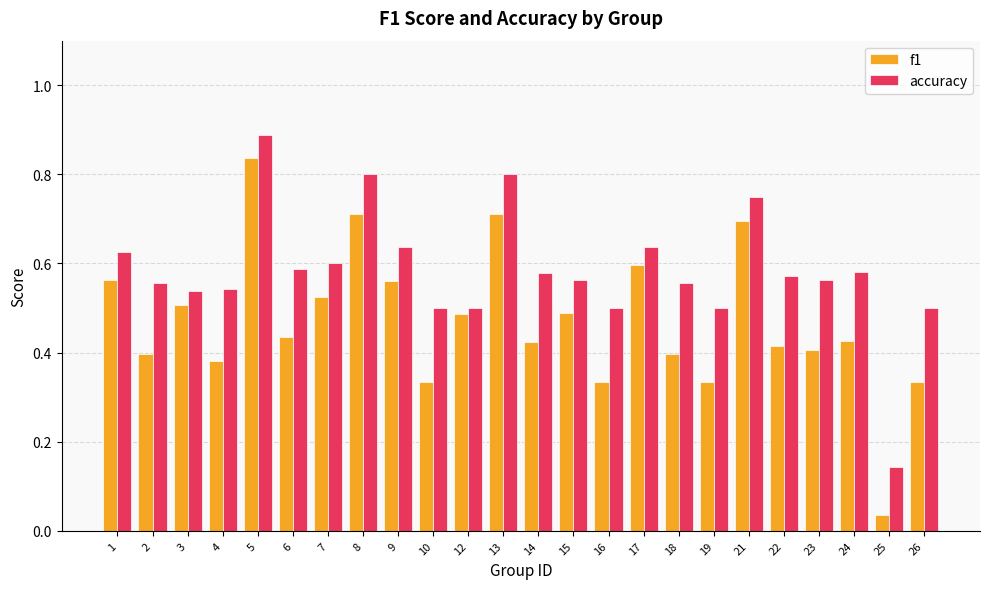

List the series in order of their overall mean, highest first.

accuracy, f1